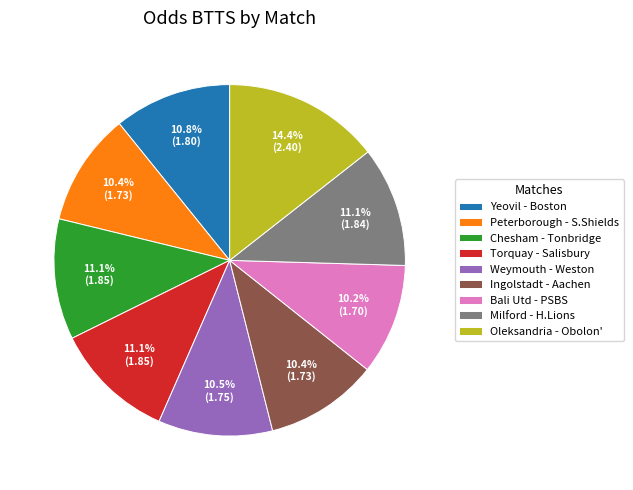

Which category has the biggest portion of the pie?

Oleksandria - Obolon'